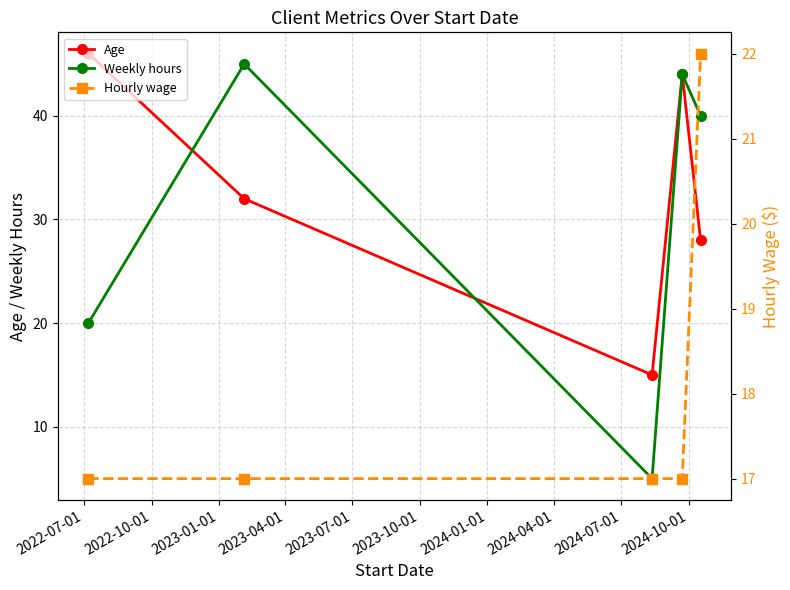

Between 2022-07-01 and 2023-04-01, which series saw the biggest shift?

Weekly hours